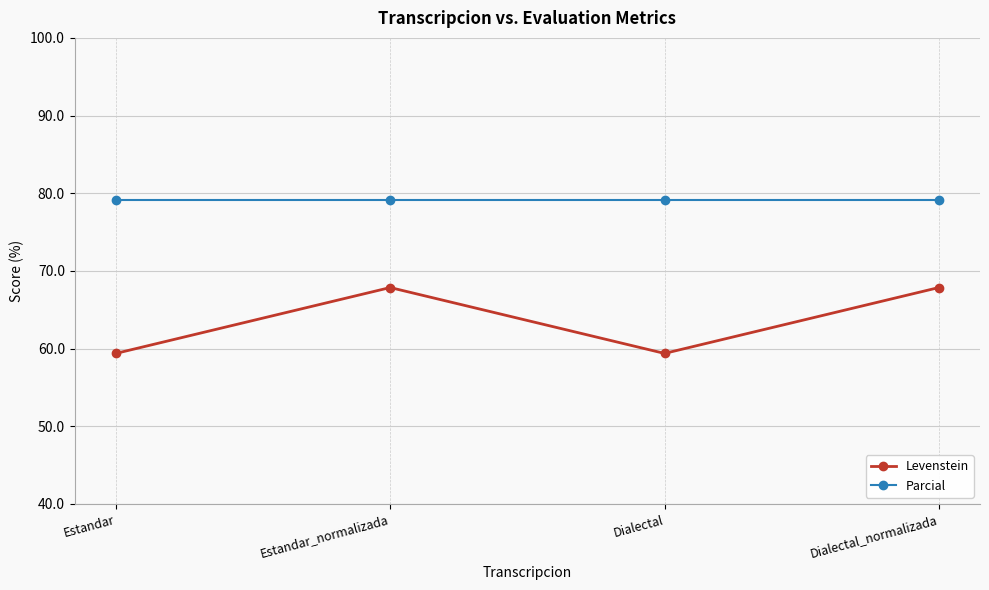

Rank the series at Estandar_normalizada from highest to lowest value.

Parcial, Levenstein